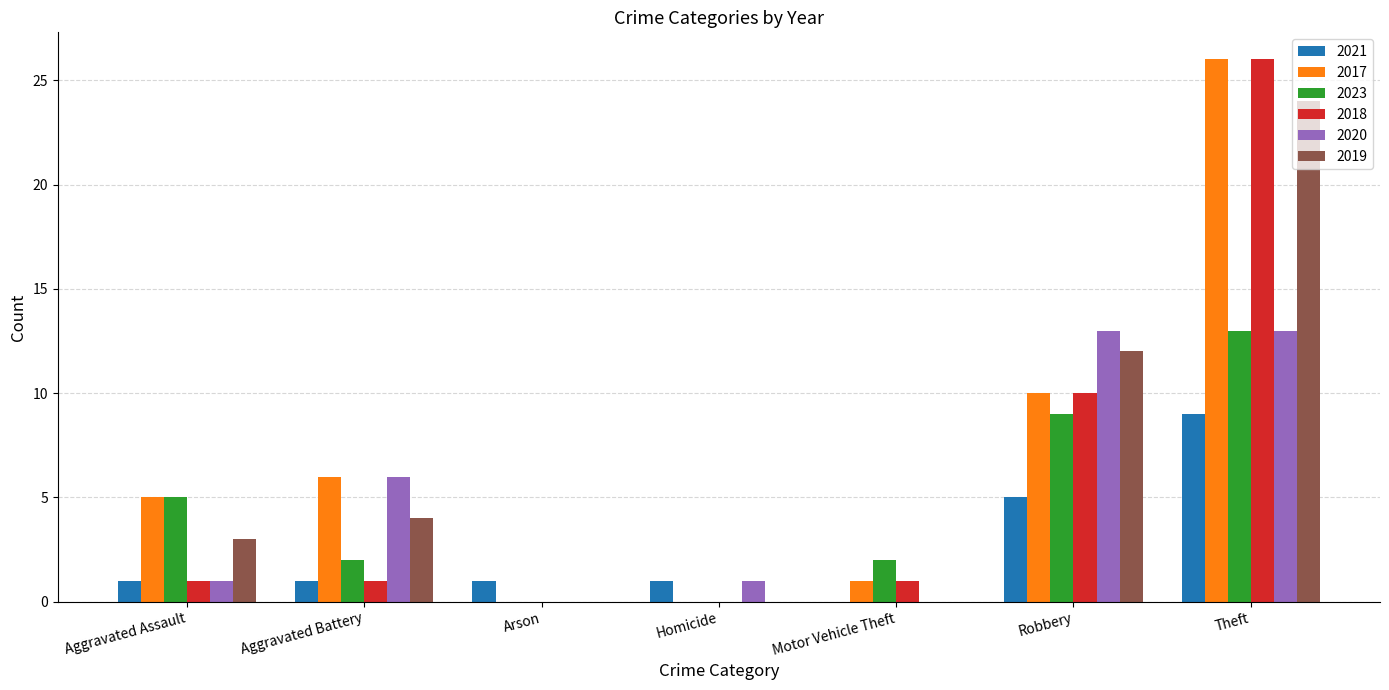

The value of 2019 at Motor Vehicle Theft is 13. True or false?

False